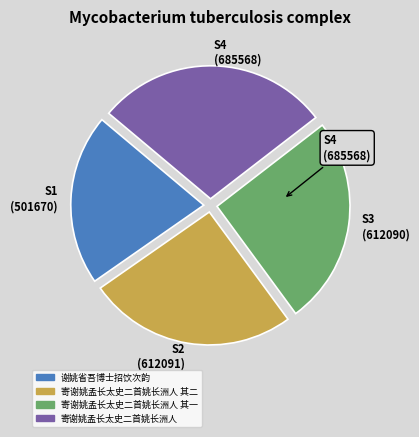

Is the sum of S1 (501670) and S4 (685568) greater than half?

No